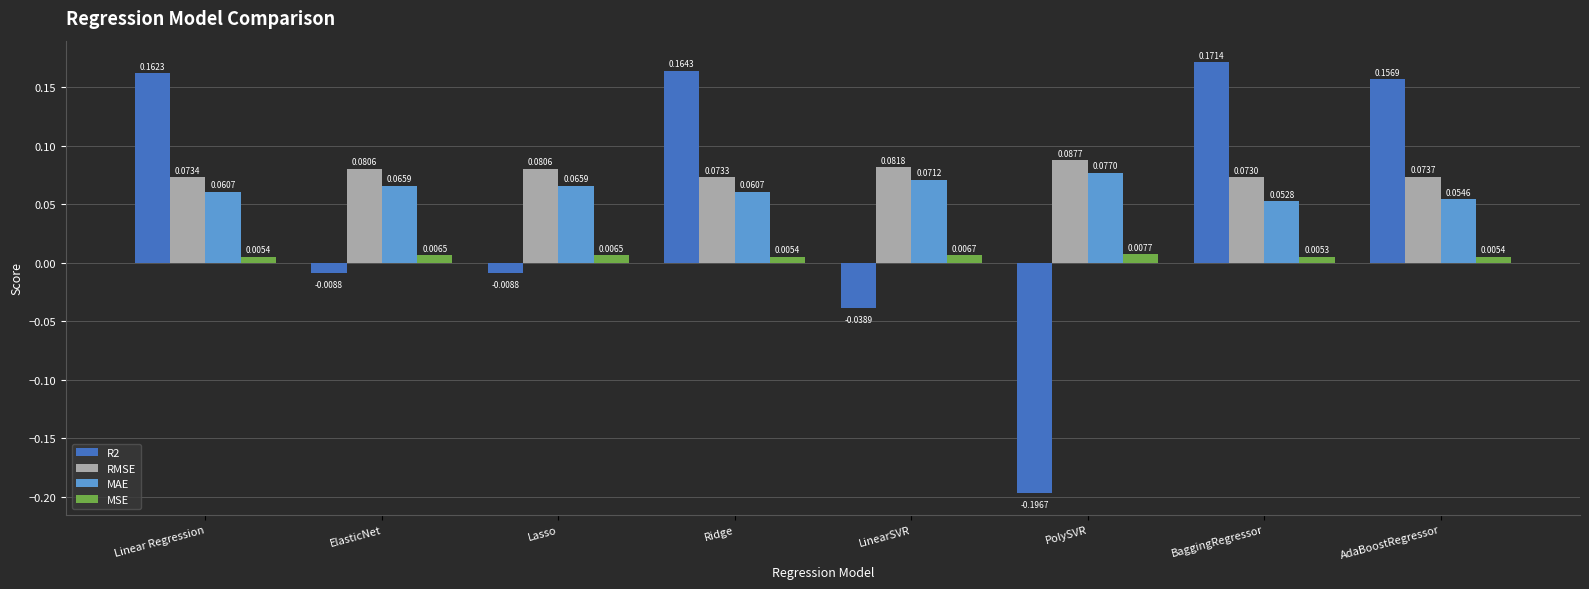

At how many categories does at least one series exceed 0?

8